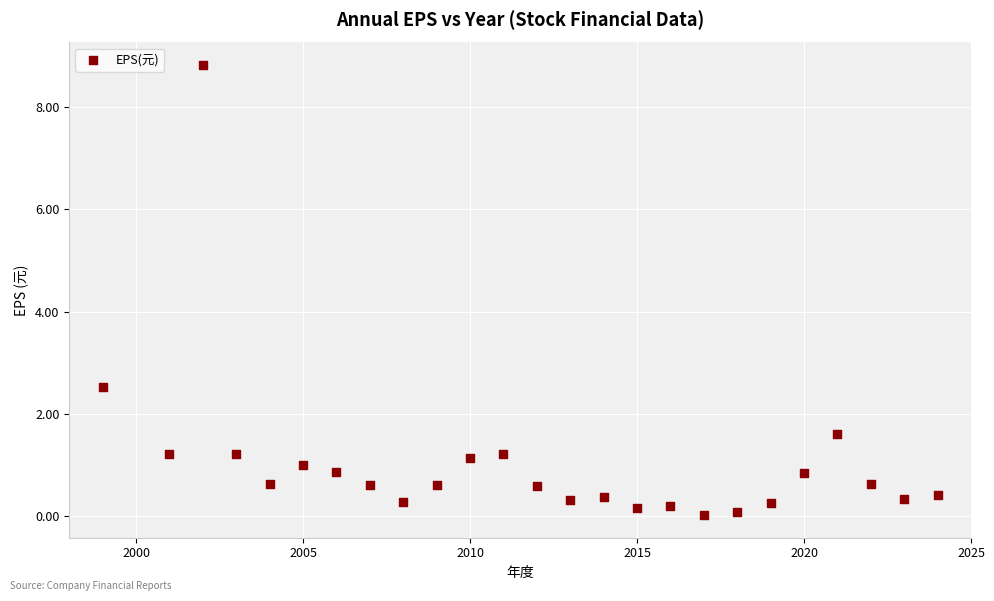

What is the range of X values (max minus min)?

25.0